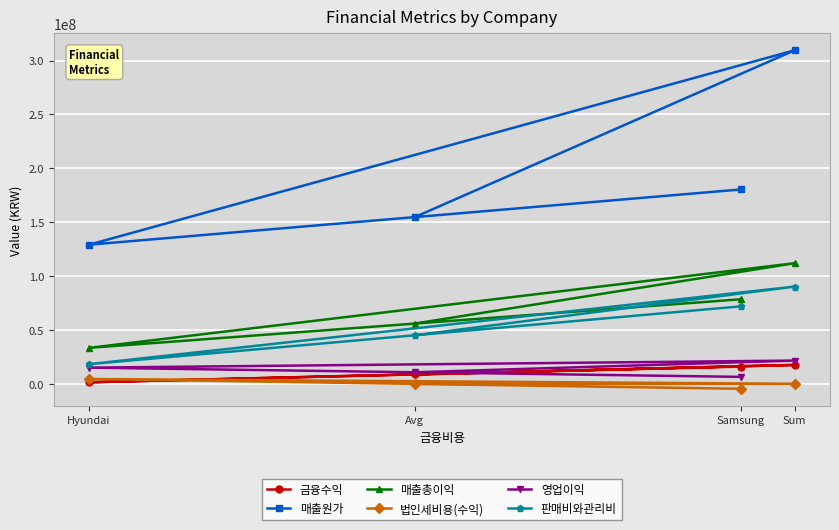

True or false: 판매비와관리비 and 영업이익 intersect in this chart.

False